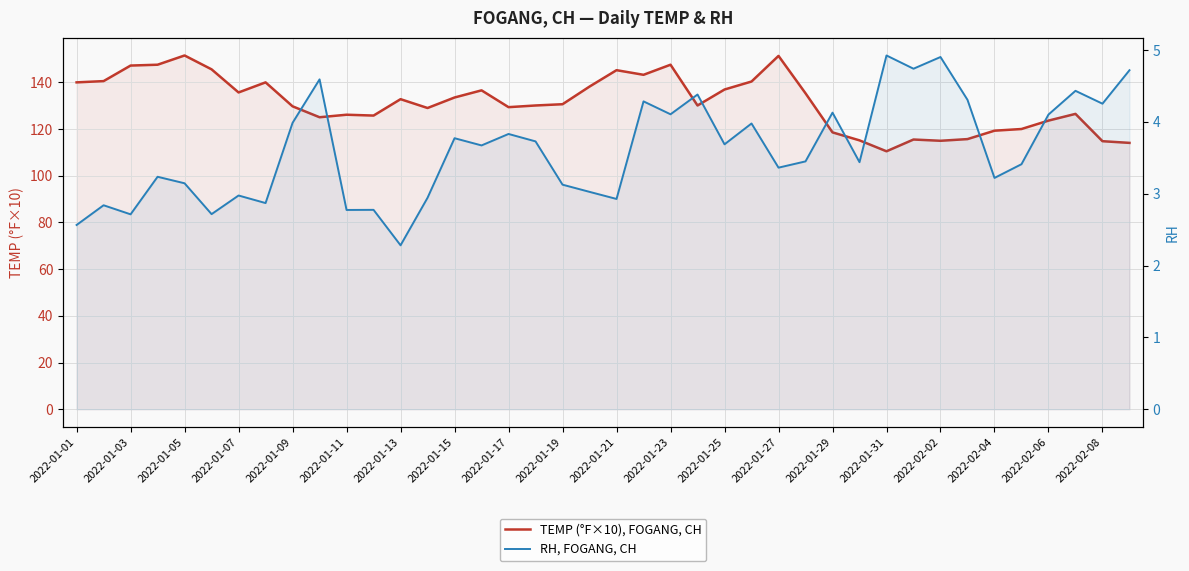

At which category is the sum across all series the highest?

2022-01-27